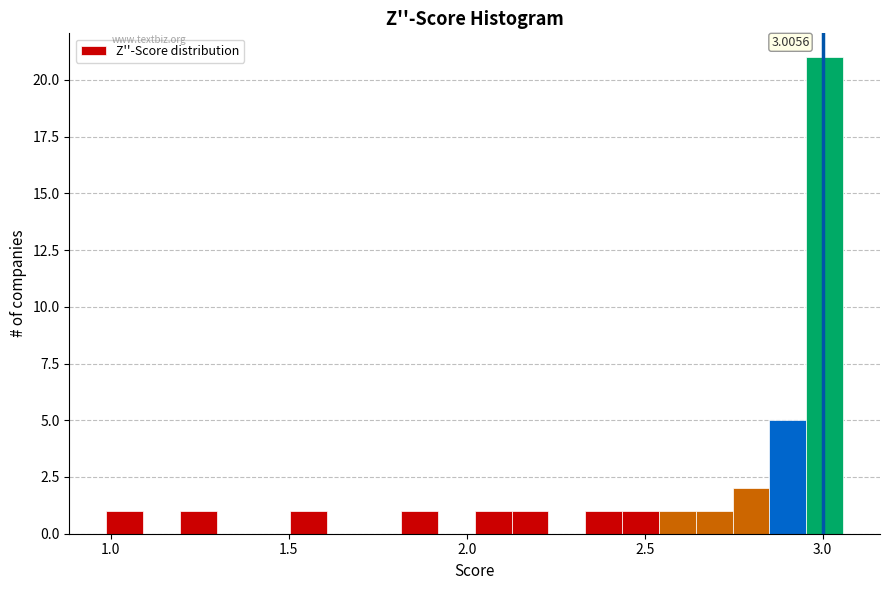

Read against the x-axis, roughly where is the centre of the tallest bar?

3.00